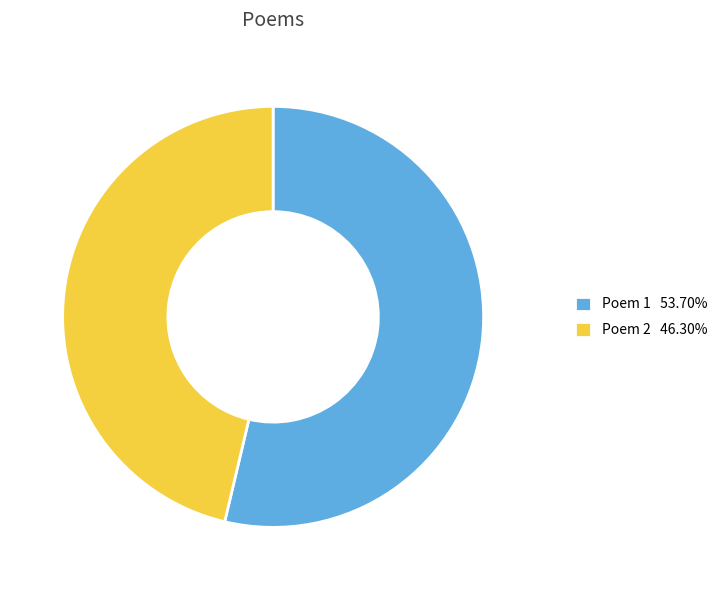

Does Poem 2 46.30% account for over 50% of the chart?

No